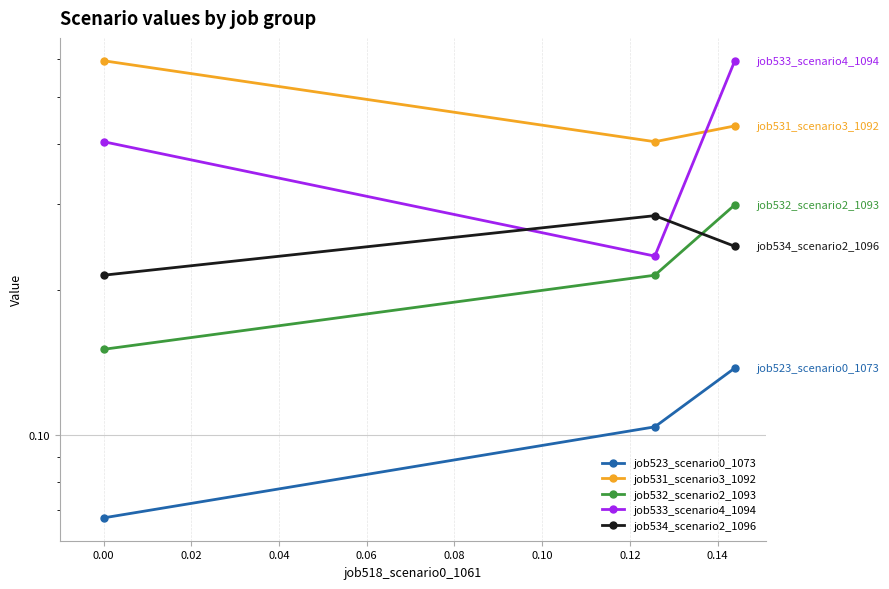

What is the sum of the job531_scenario3_1092 values at 0.02 and −0.02?

1.0